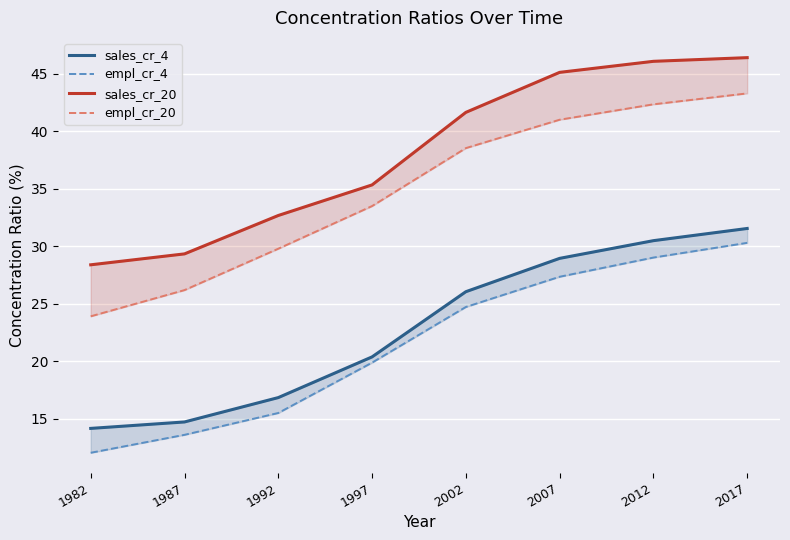

What is the difference between the second highest and second lowest values in the empl_cr_20 series?

16.2